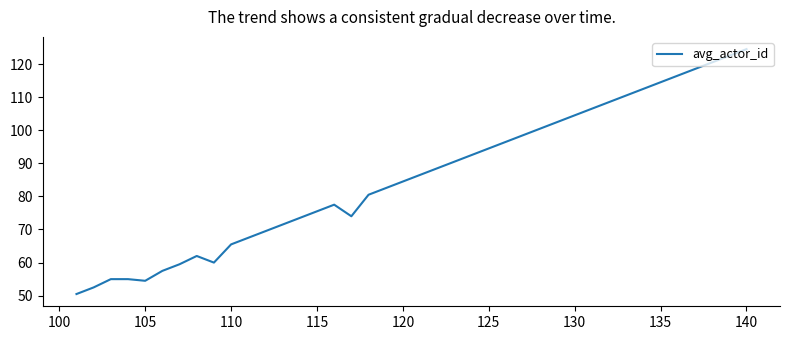

What is the difference between the maximum and minimum values?

74.0